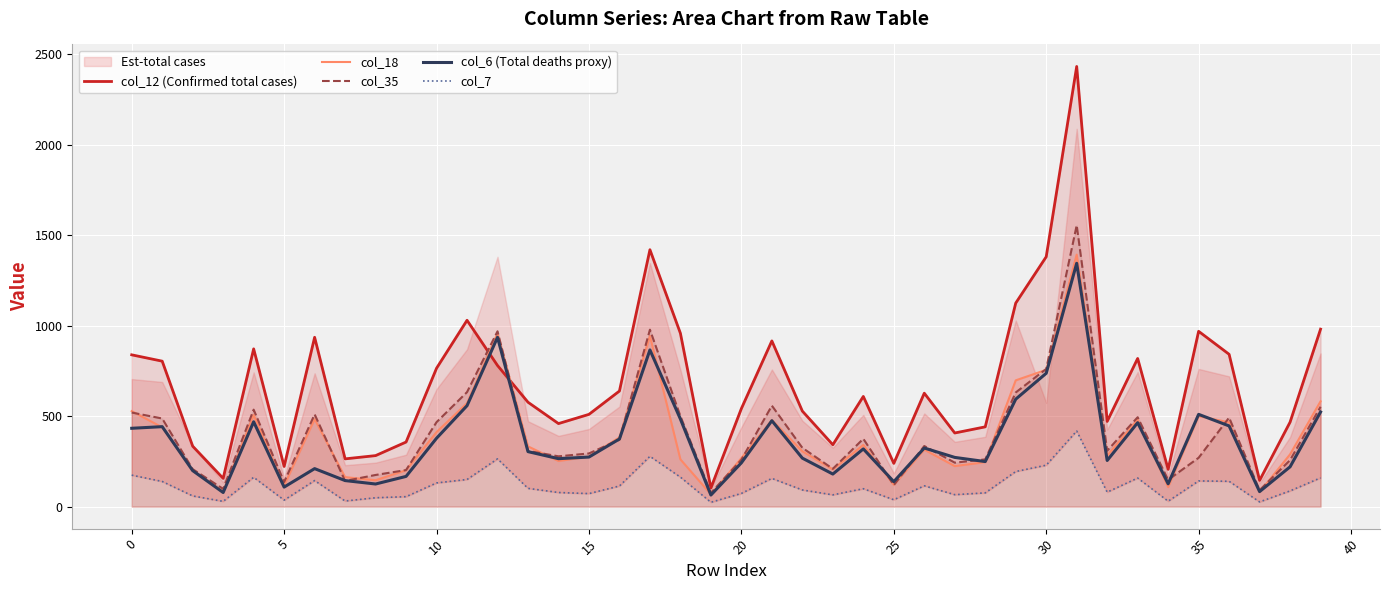

In col_7, how many points are lower than both neighbors (excluding endpoints)?

11